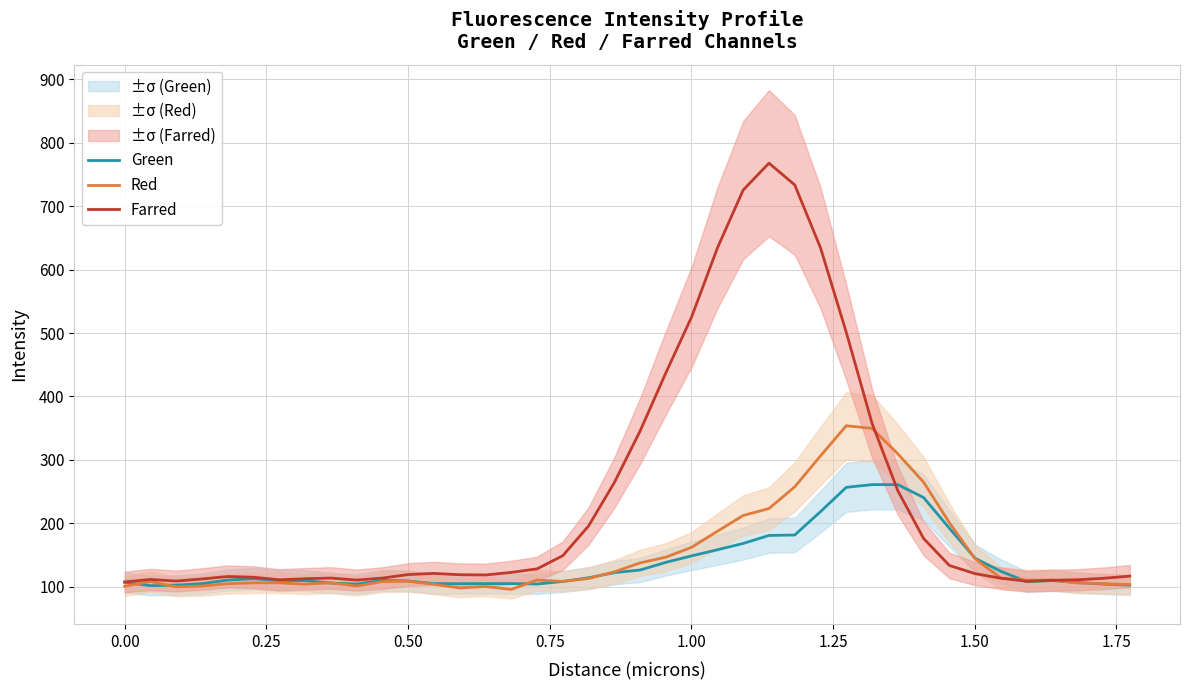

What are all the series names shown in the legend?

Green, Red, Farred